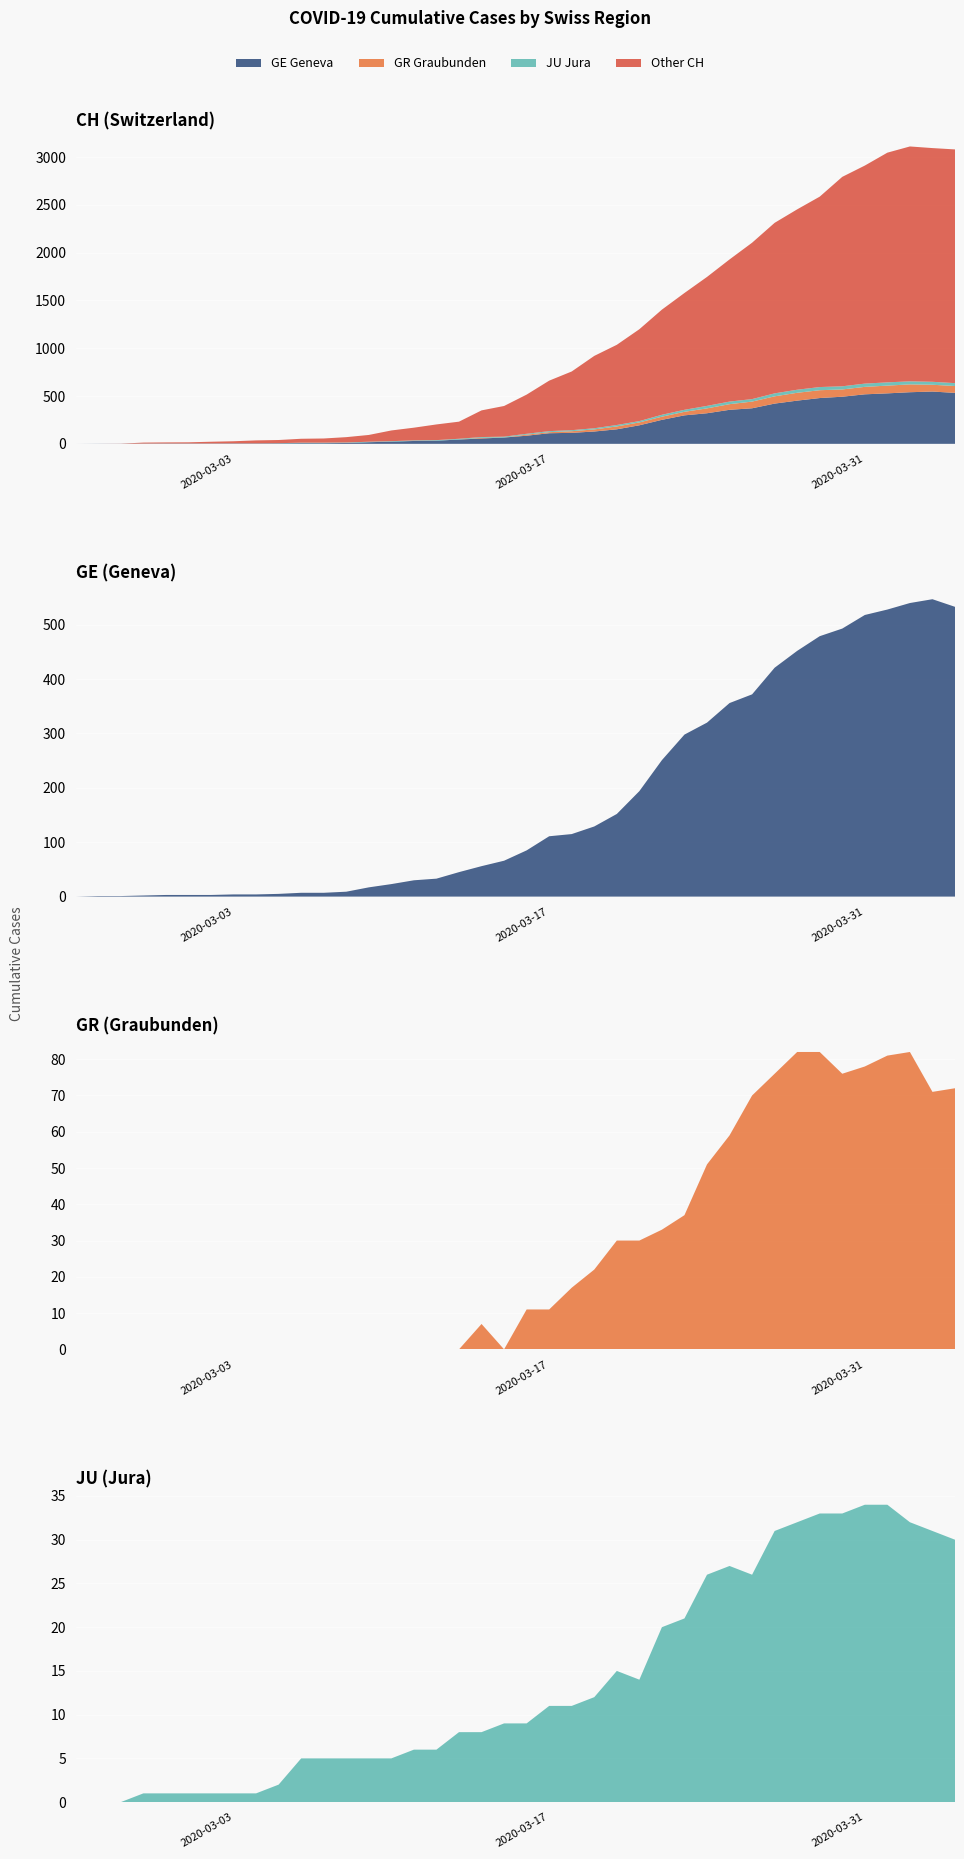

Reading left to right, list all the values displayed in this chart.

CH: 0=0	1=1	2=2	3=13	4=15	5=16	6=22	7=27	8=36	9=40	10=53	11=56	12=70	13=93	14=140	15=169	16=203	17=232	18=350	19=396	20=515	21=661	22=757	23=920	24=1036	25=1199	26=1404	27=1578	28=1746	29=1929	30=2104	31=2312	32=2453	33=2586	34=2793	35=2911	36=3046	37=3111	38=3094	39=3080
GE: 0=0	1=1	2=1	3=2	4=3	5=3	6=3	7=4	8=4	9=5	10=7	11=7	12=9	13=17	14=23	15=30	16=33	17=45	18=56	19=66	20=85	21=111	22=115	23=129	24=152	25=194	26=251	27=298	28=320	29=356	30=372	31=421	32=452	33=479	34=493	35=518	36=528	37=540	38=547	39=533
GR: 0=0	1=0	2=0	3=0	4=0	5=0	6=0	7=0	8=0	9=0	10=0	11=0	12=0	13=0	14=0	15=0	16=0	17=0	18=7	19=0	20=11	21=11	22=17	23=22	24=30	25=30	26=33	27=37	28=51	29=59	30=70	31=76	32=82	33=82	34=76	35=78	36=81	37=82	38=71	39=72
JU: 0=0	1=0	2=0	3=1	4=1	5=1	6=1	7=1	8=1	9=2	10=5	11=5	12=5	13=5	14=5	15=6	16=6	17=8	18=8	19=9	20=9	21=11	22=11	23=12	24=15	25=14	26=20	27=21	28=26	29=27	30=26	31=31	32=32	33=33	34=33	35=34	36=34	37=32	38=31	39=30